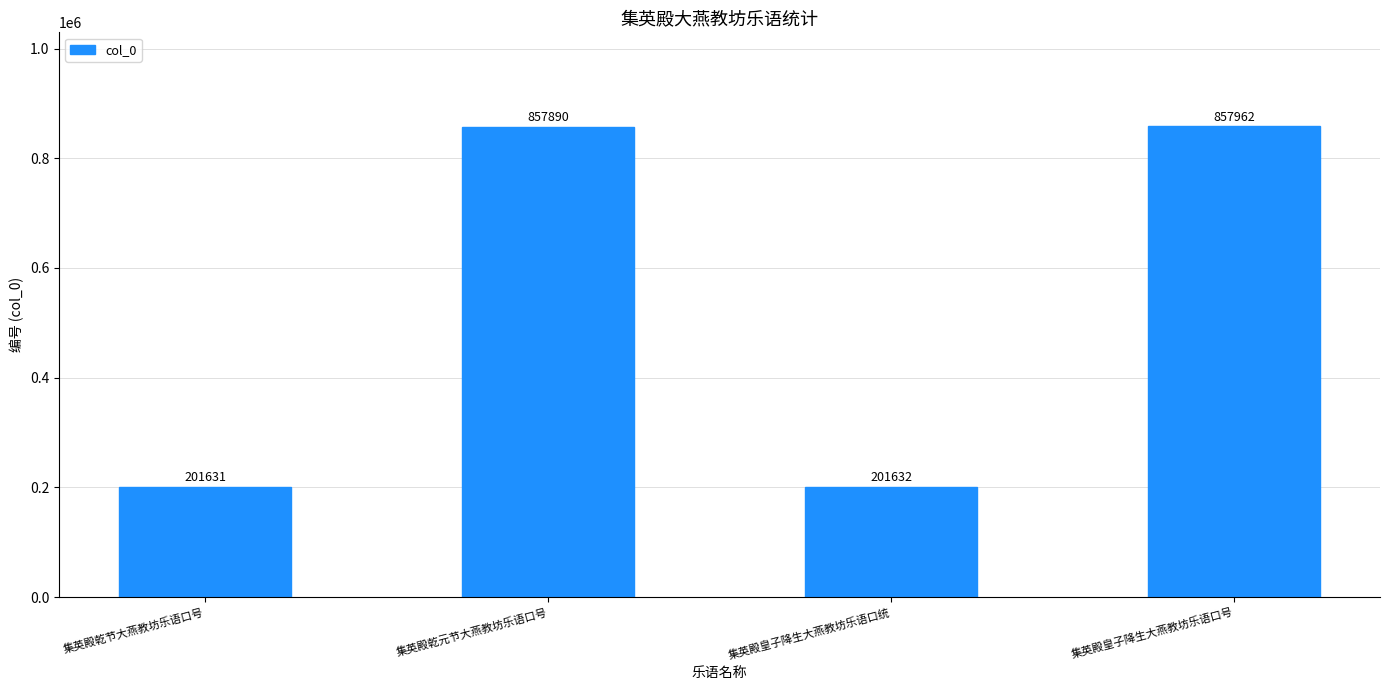

What is the approximate value at 集英殿乾节大燕教坊乐语口号, to the nearest 100?

201600